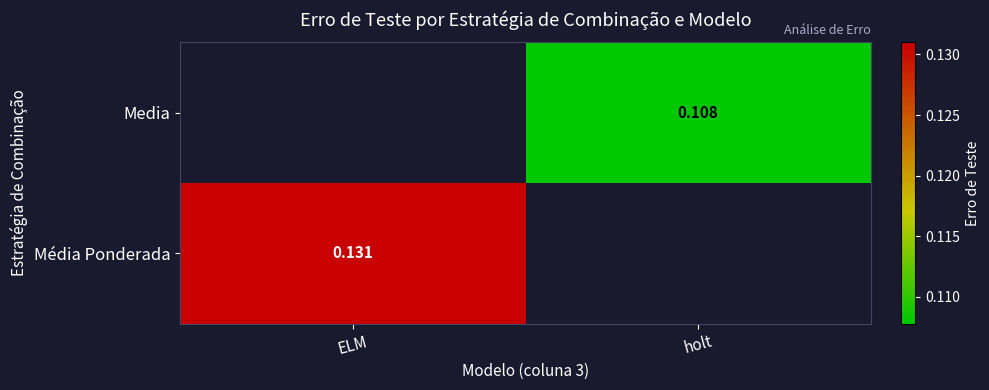

Is the value of Média Ponderada at ELM greater than the value of Media at holt?

Yes